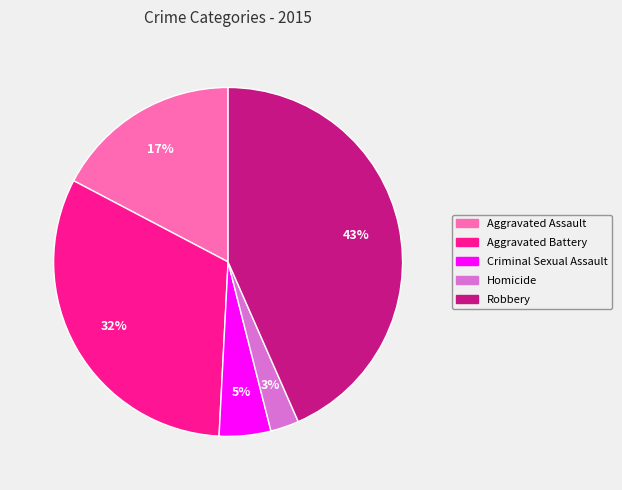

Is there any slice that represents more than half of the pie?

No